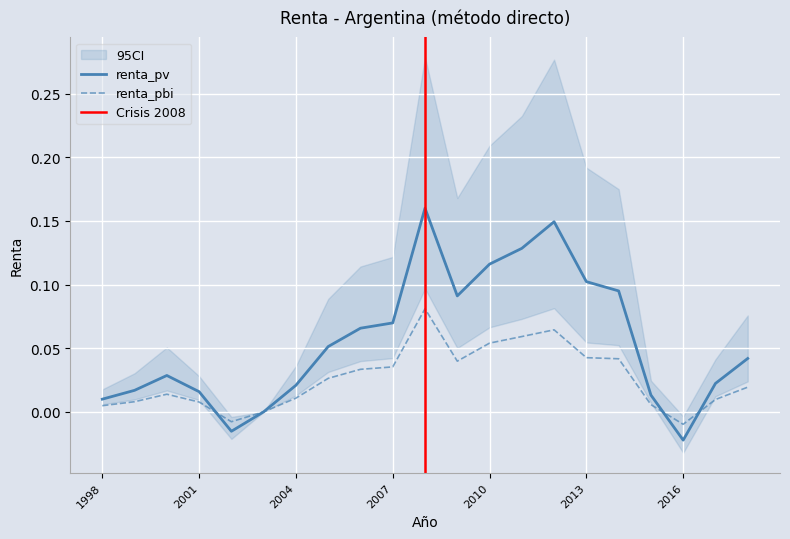

Which category has the highest value across all series?

2008